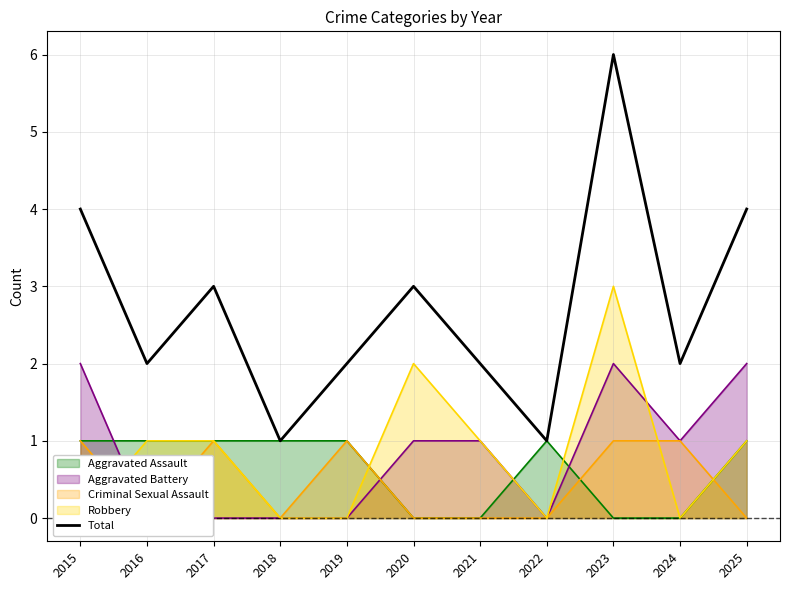

How many interior local peaks (higher than both neighbors) does the data have?

3